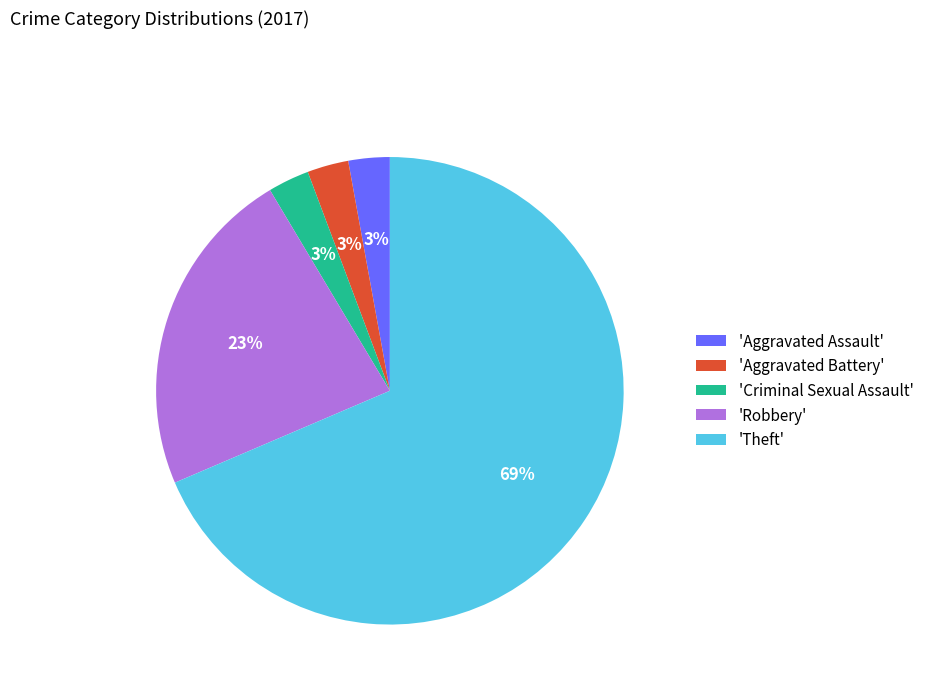

Is it true that 'Aggravated Battery' is 3% of the pie?

True